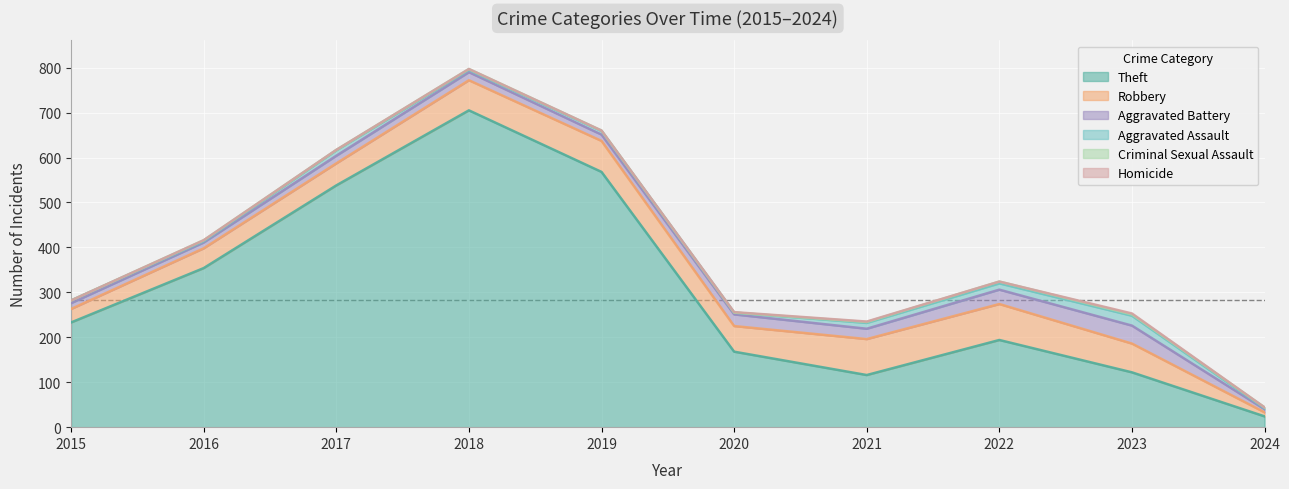

After their last crossing, which series has the higher values: Homicide or Criminal Sexual Assault?

Criminal Sexual Assault